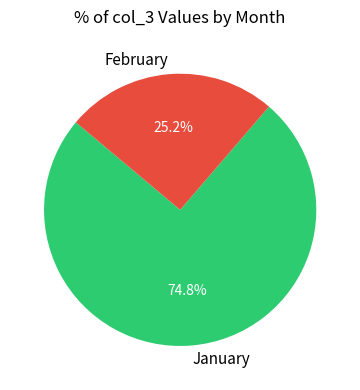

Is there any slice that represents more than half of the pie?

Yes